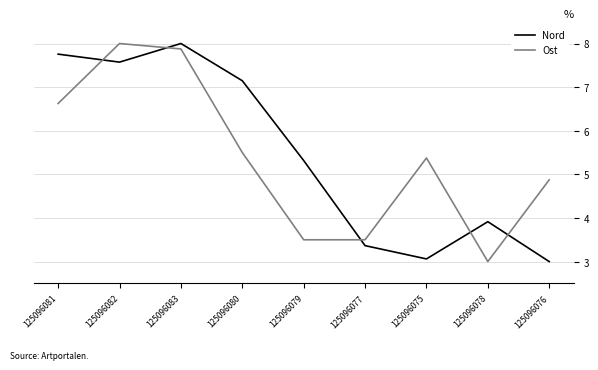

How many interior local peaks does the Nord series have?

2